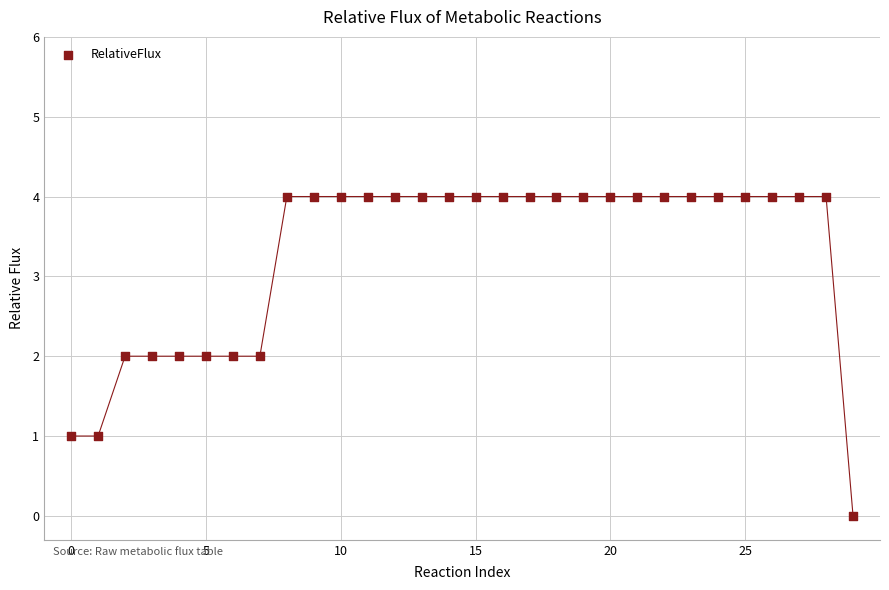

What is the range of Y values (max minus min)?

4